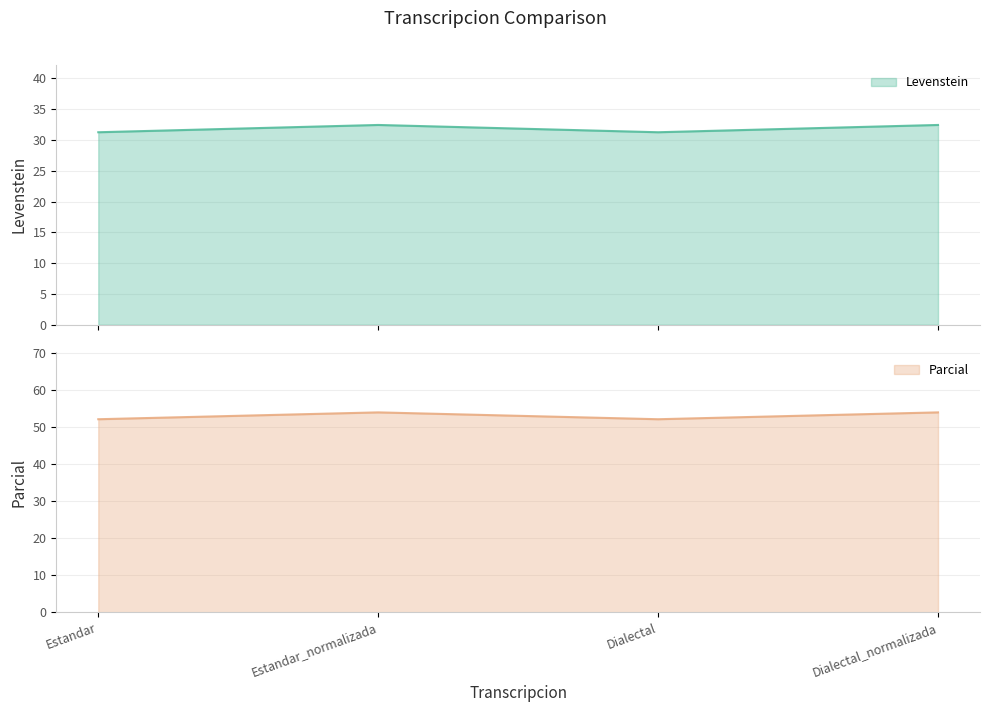

Count the number of data series in this chart.

2